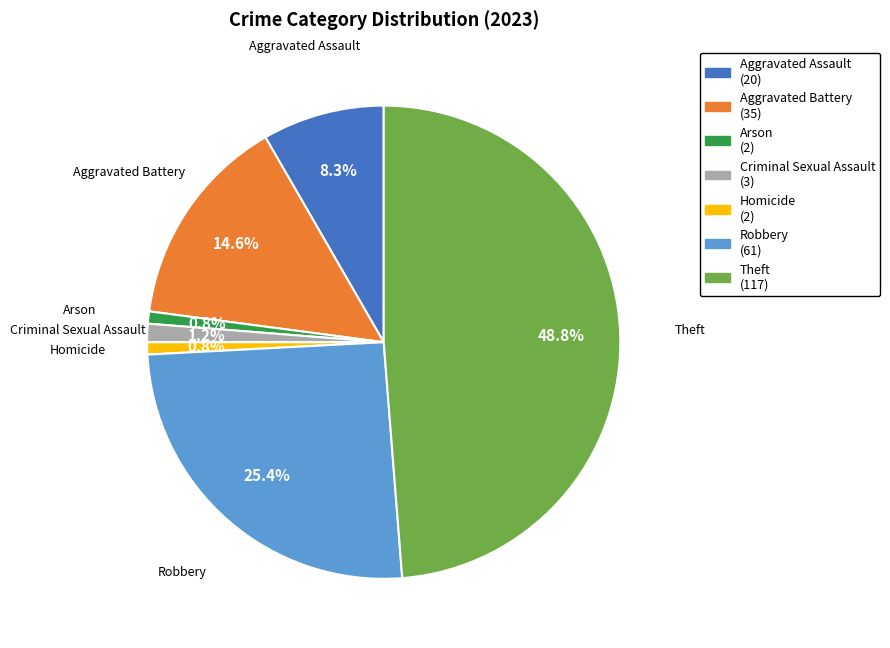

Between Aggravated Battery and Theft, which is larger?

Theft